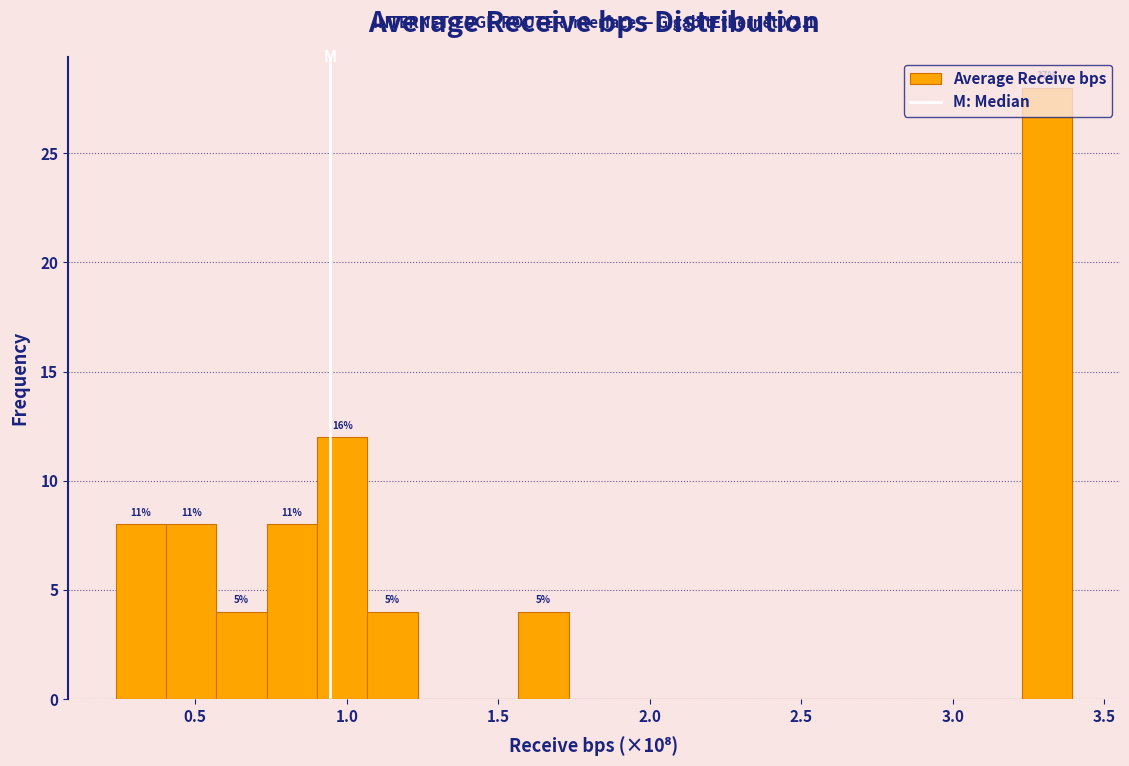

Around what value on the x-axis is the tallest bar? Give the approximate position of its centre, as read against the axis.

3.30